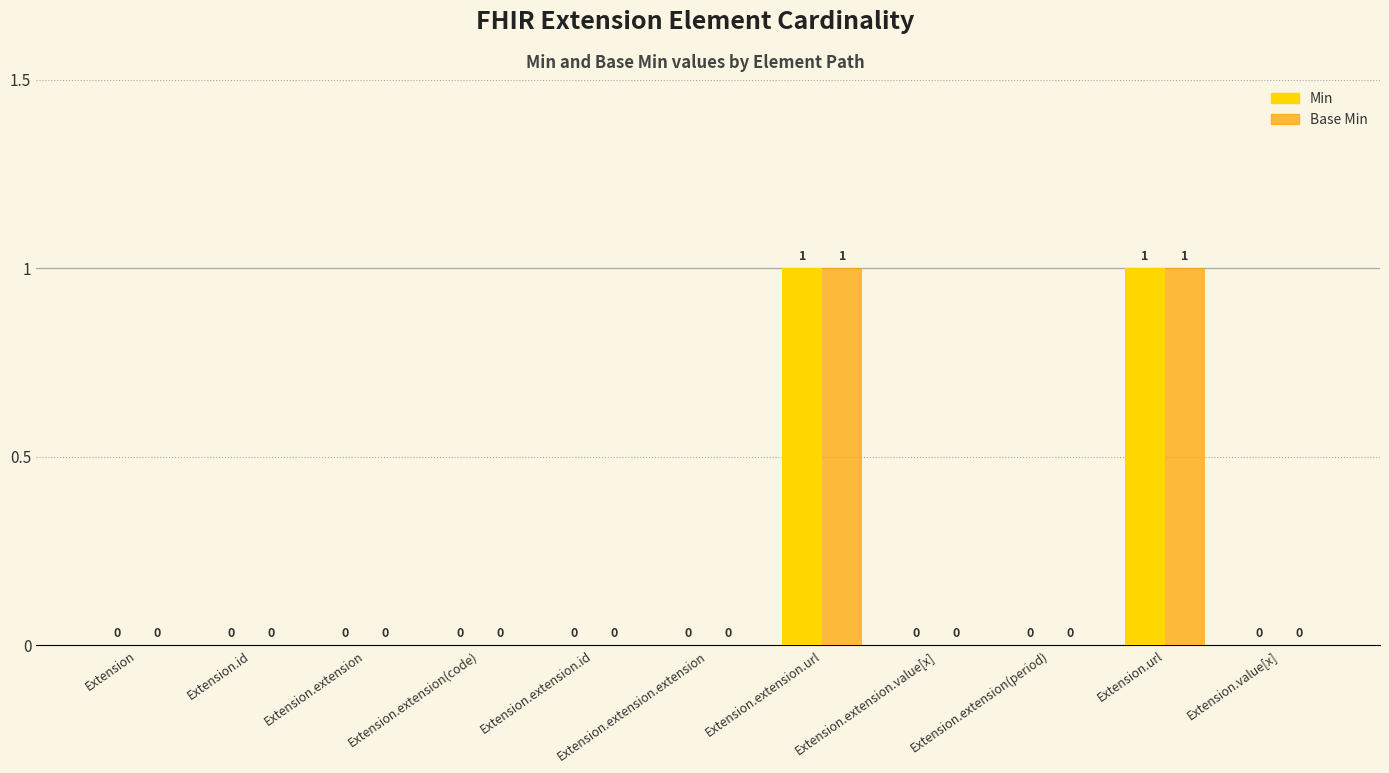

The Min series shows 1 at Extension.extension.extension. True or false?

False